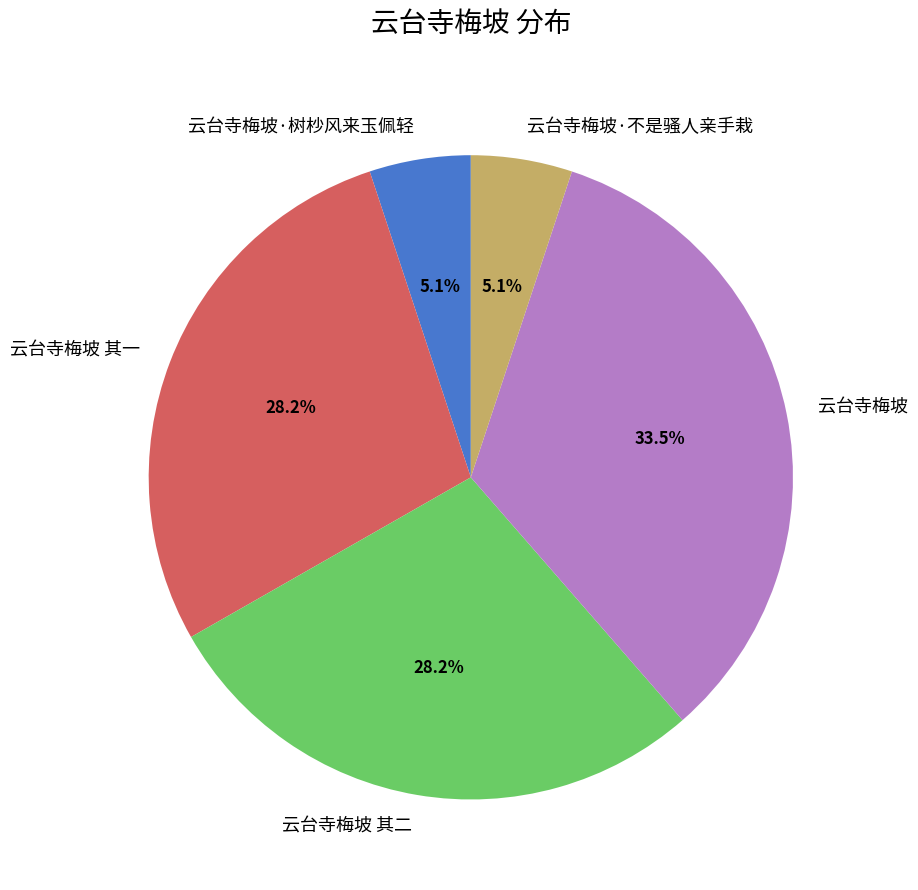

Approximately how many times larger is the value at 云台寺梅坡 其一 compared to 云台寺梅坡 其二?

1.0